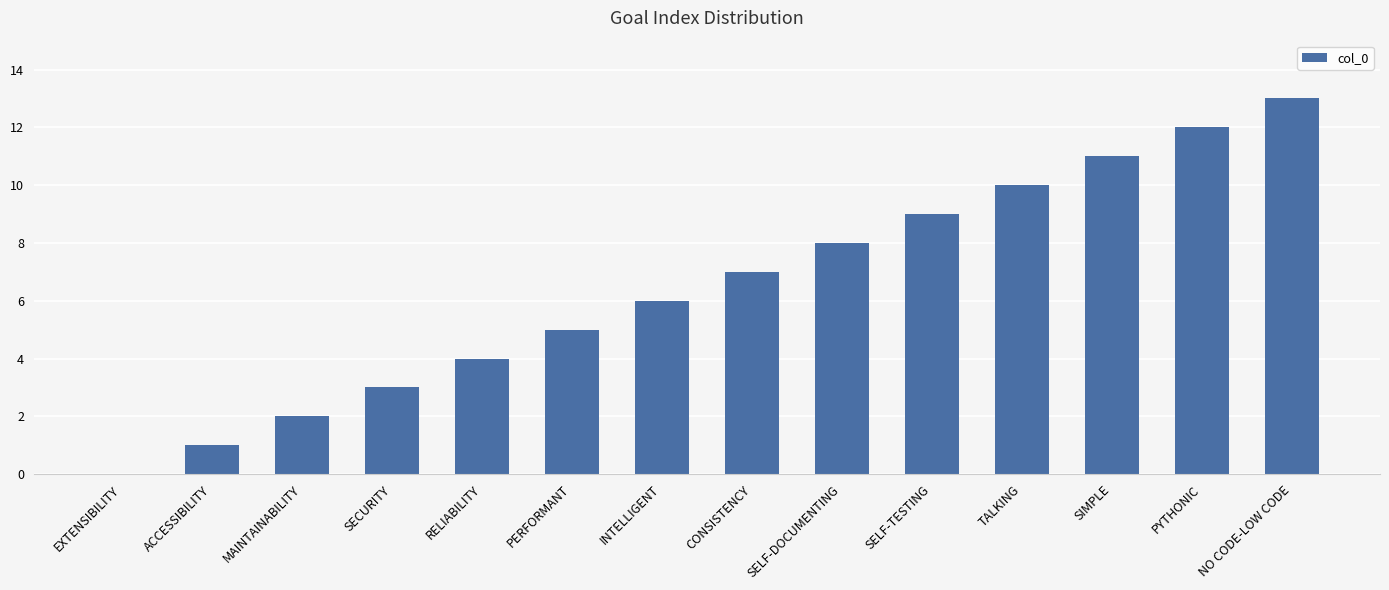

Where is the data nearest to the value 6?

INTELLIGENT